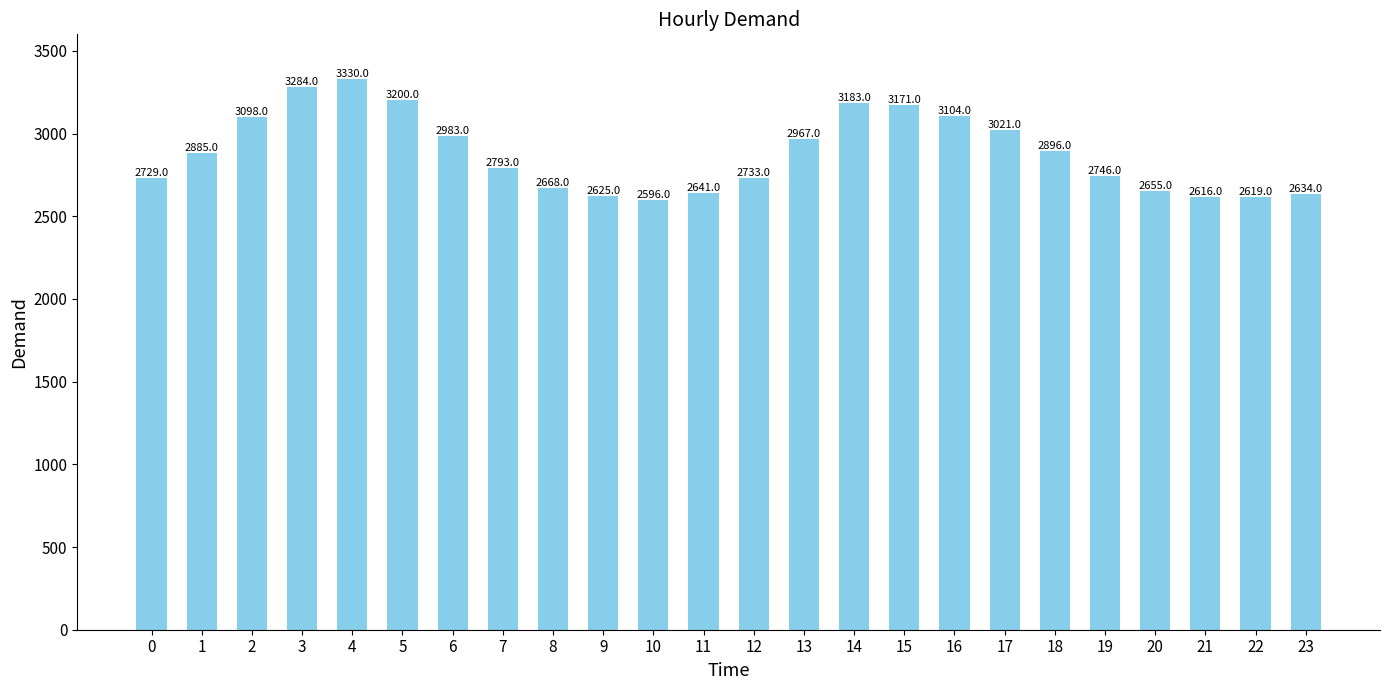

True or false: the data shows 1792 at 9.

False